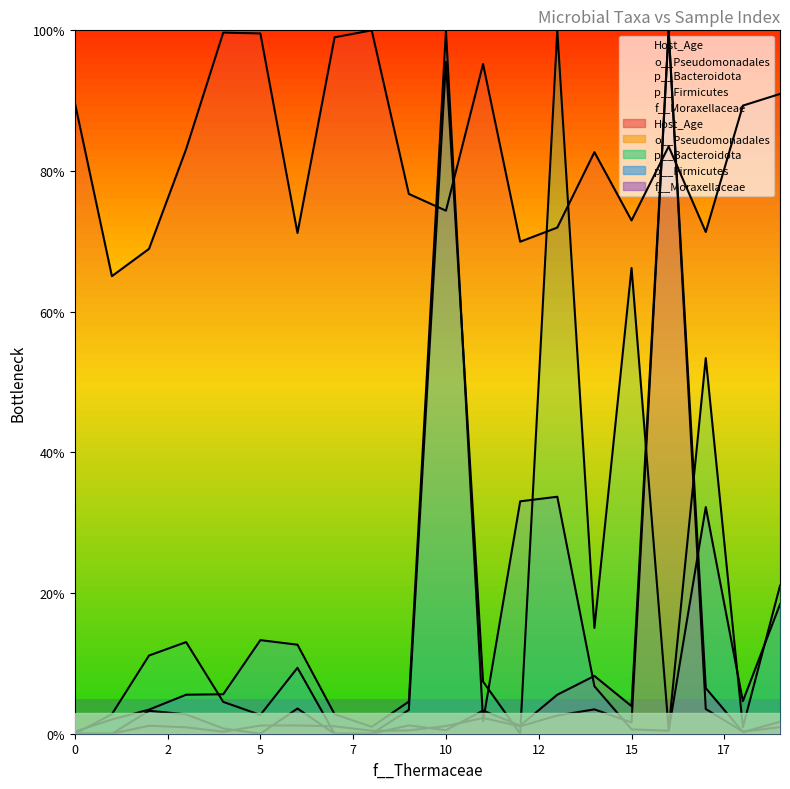

What is the difference between the maximum and minimum values in the p__Firmicutes series?

99.7